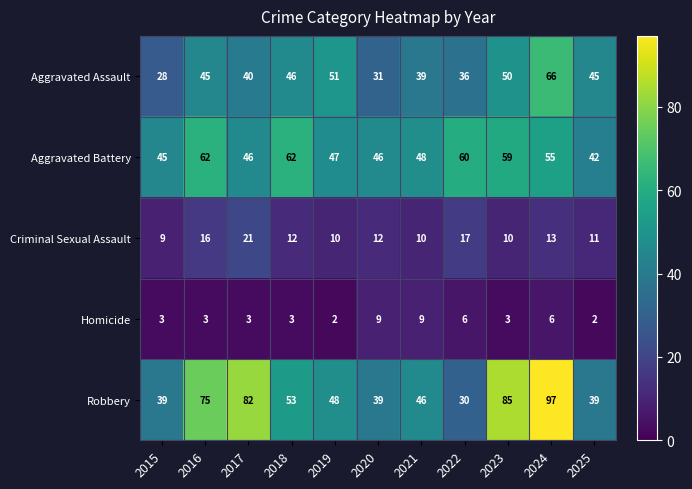

What is the spread (max minus min) of values at 2020?

37